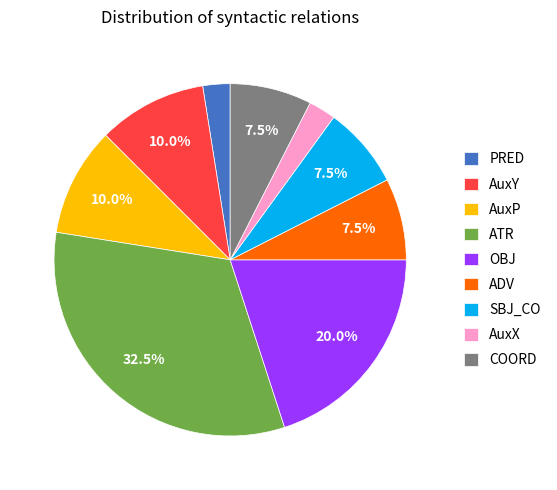

Does any single category account for the majority?

No